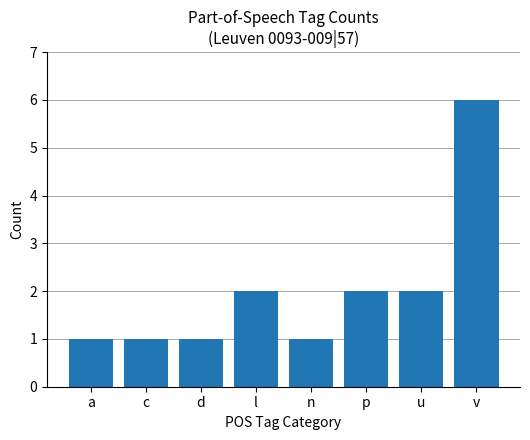

What position from the right is n?

4